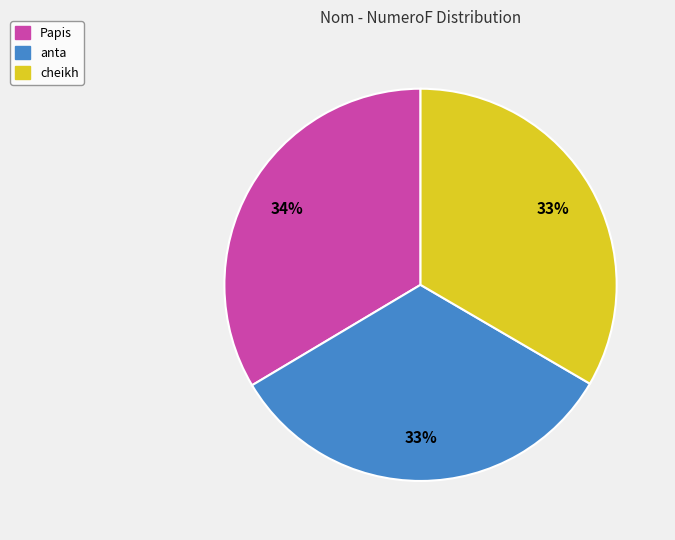

Is the sum of anta and Papis greater than half?

Yes